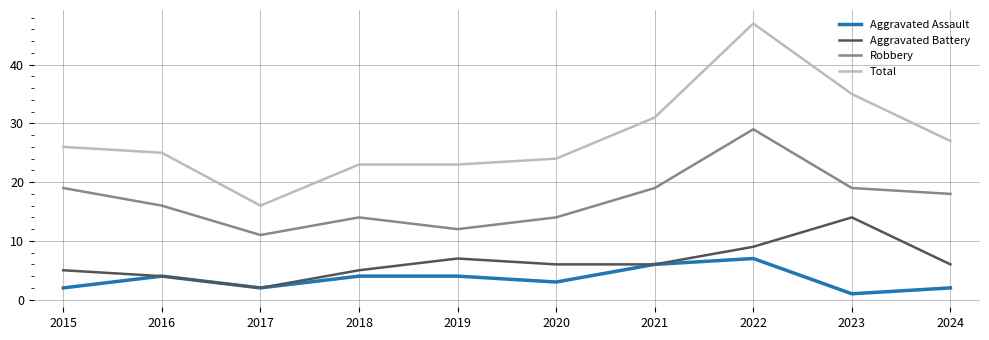

True or false: Robbery and Aggravated Assault intersect in this chart.

False